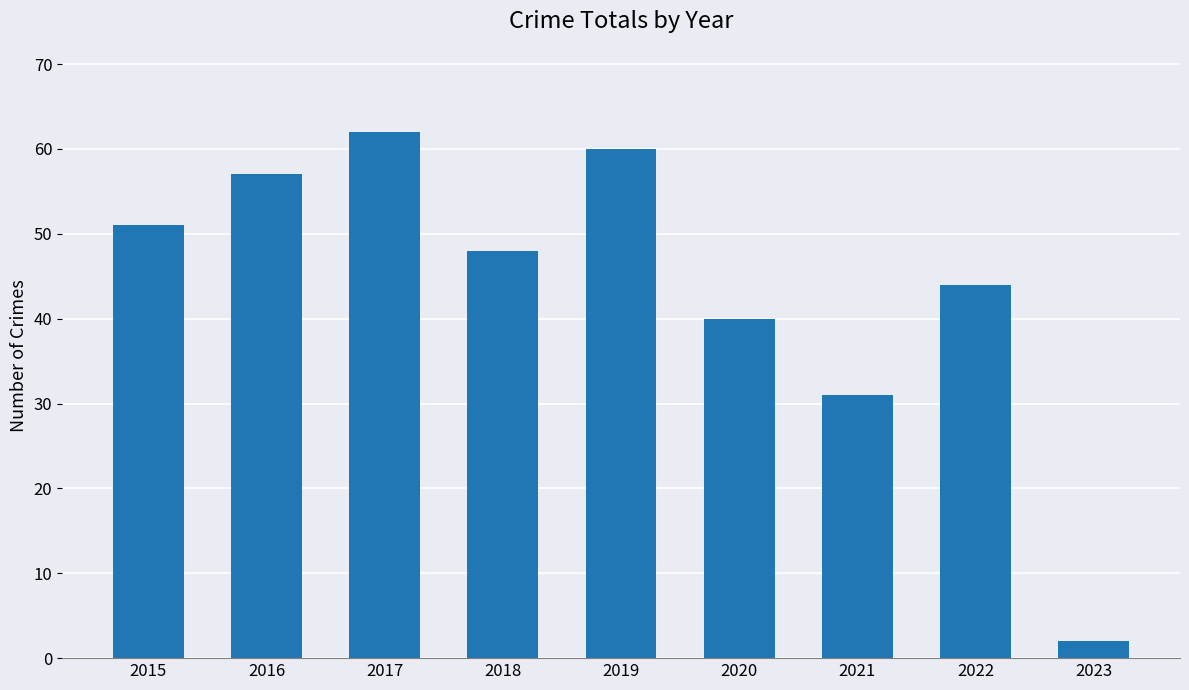

True or false: the data shows 94 at 2016.

False